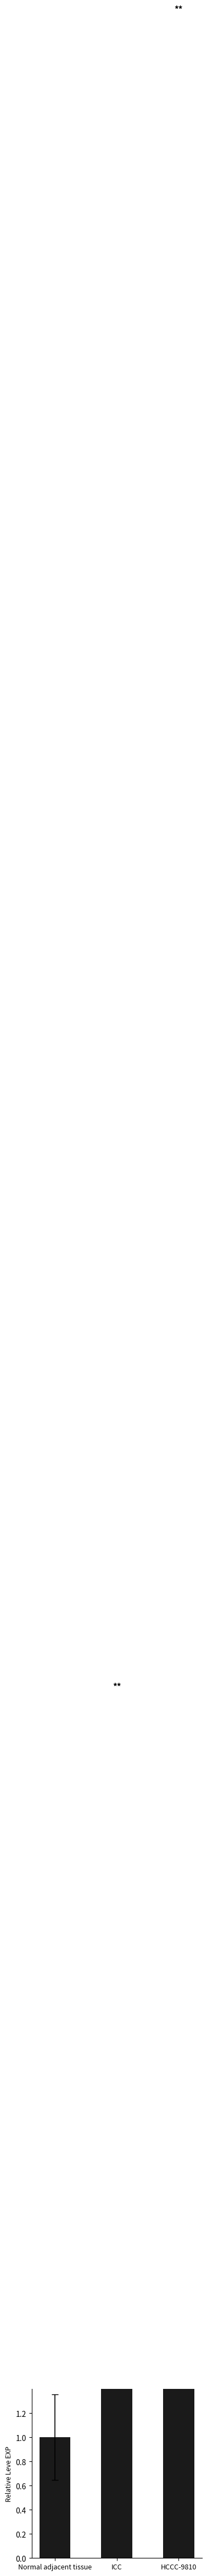

Where is the data nearest to the value 8?

ICC